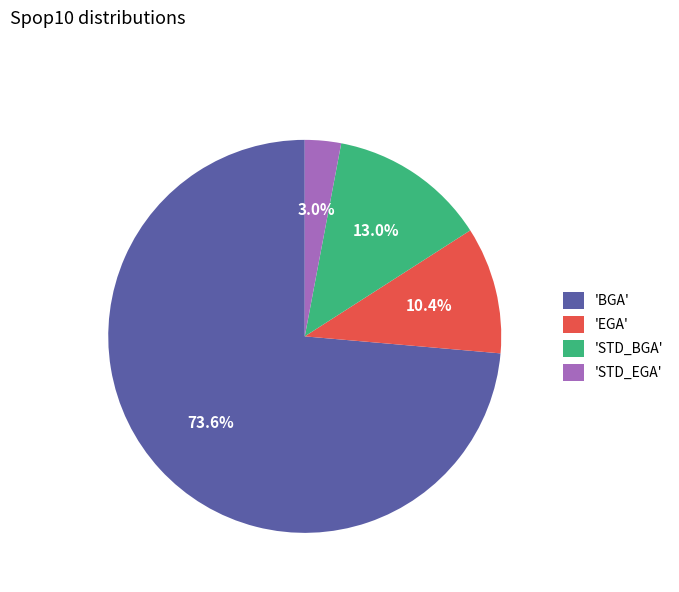

Which category has the biggest portion of the pie?

'BGA'